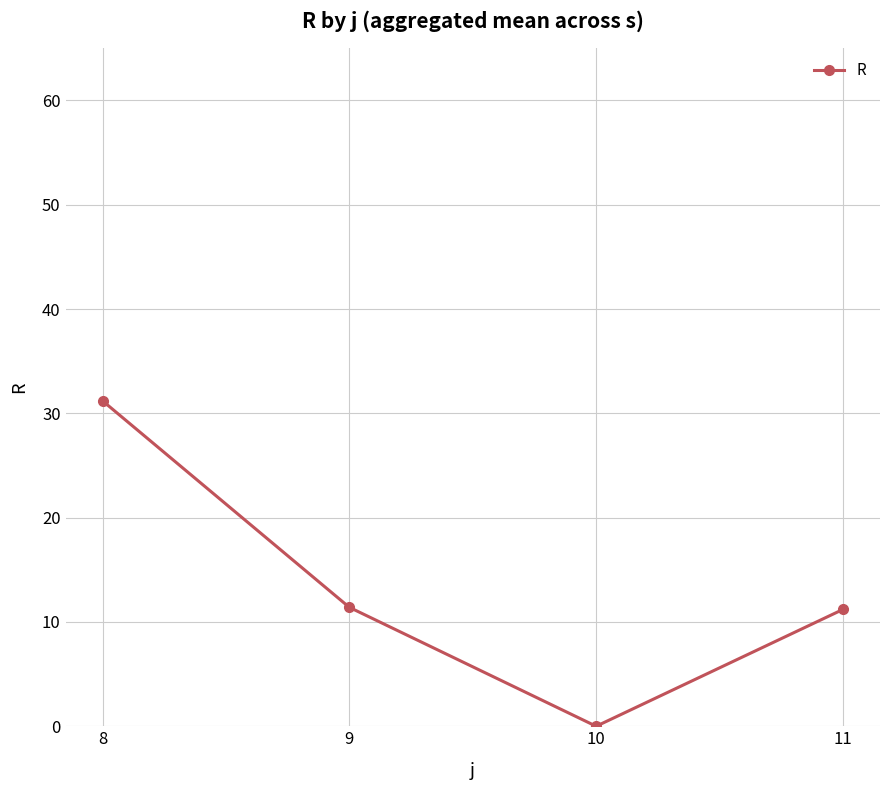

At which label does the data first exceed 11?

8